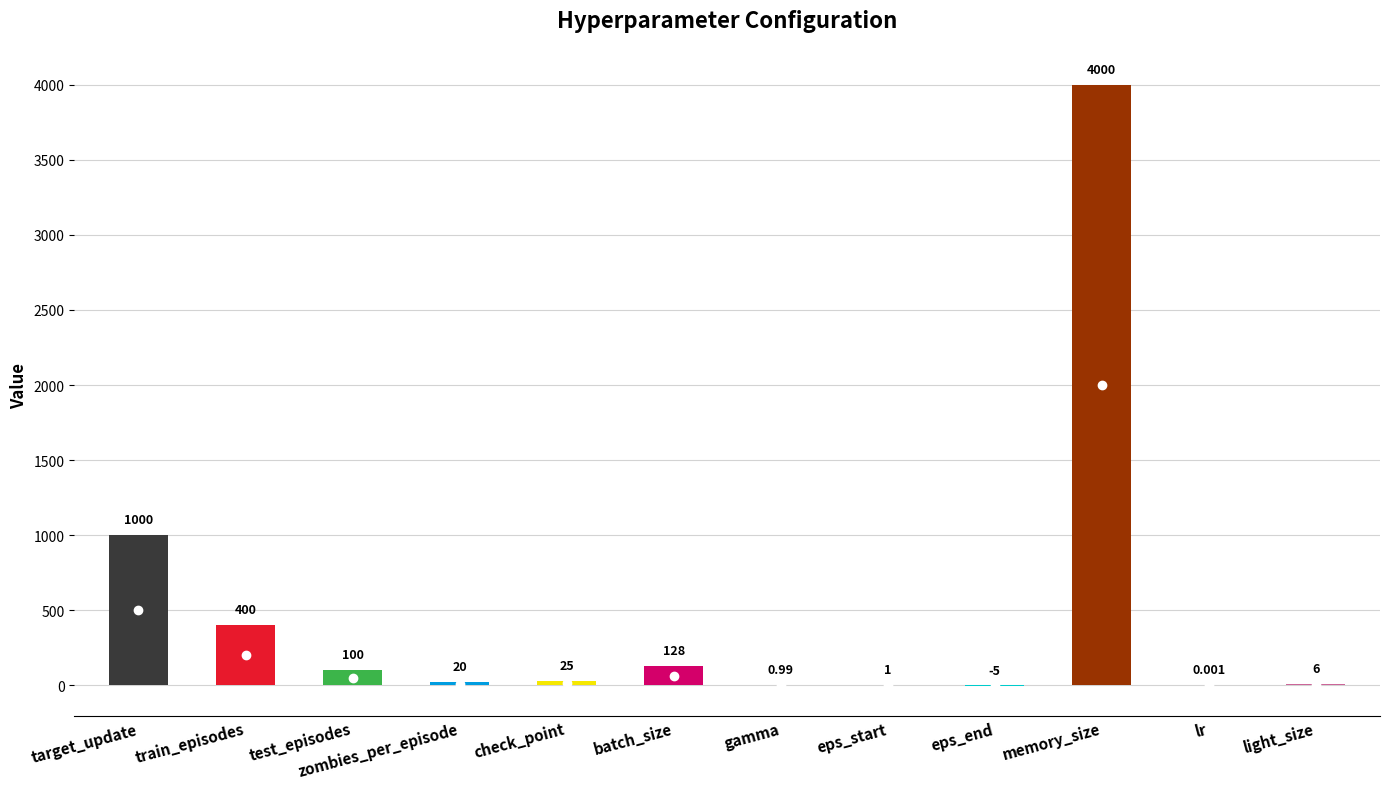

How many values are below zero?

1